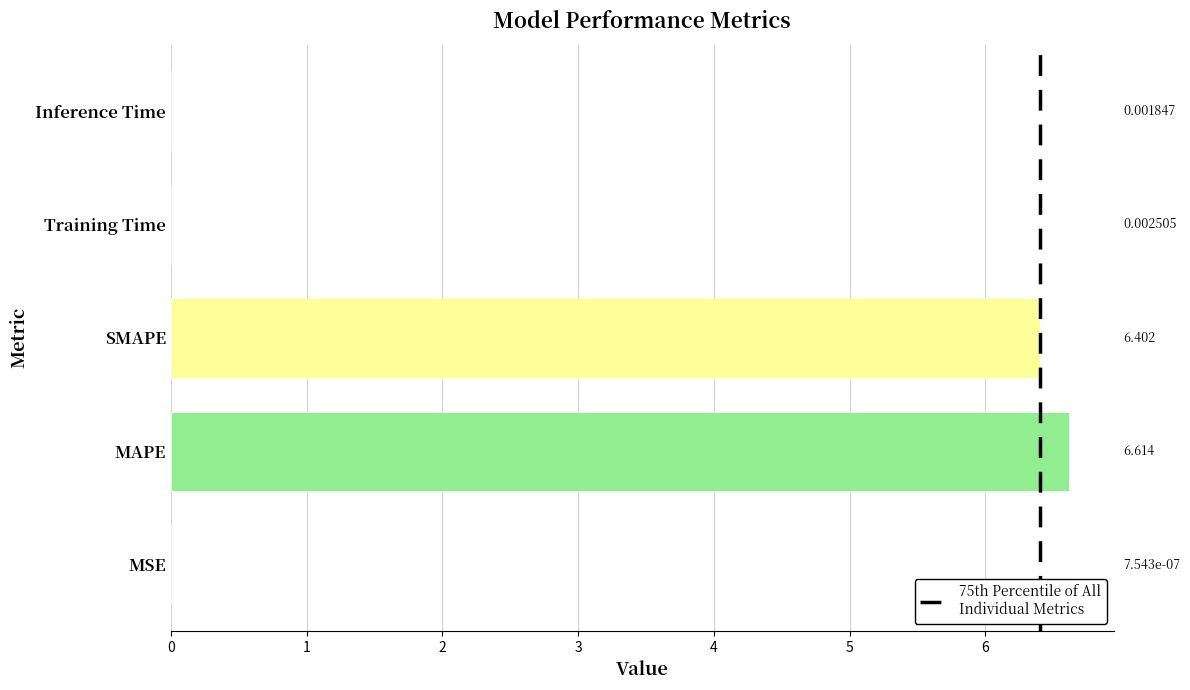

At which label is the value closest to 3?

Training Time